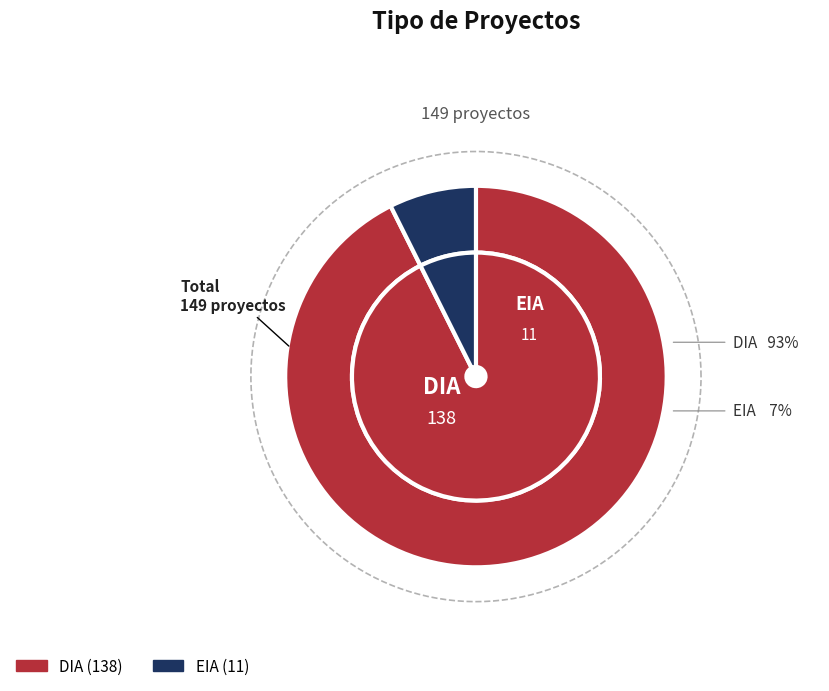

Is the sum of DIA and EIA greater than half?

Yes